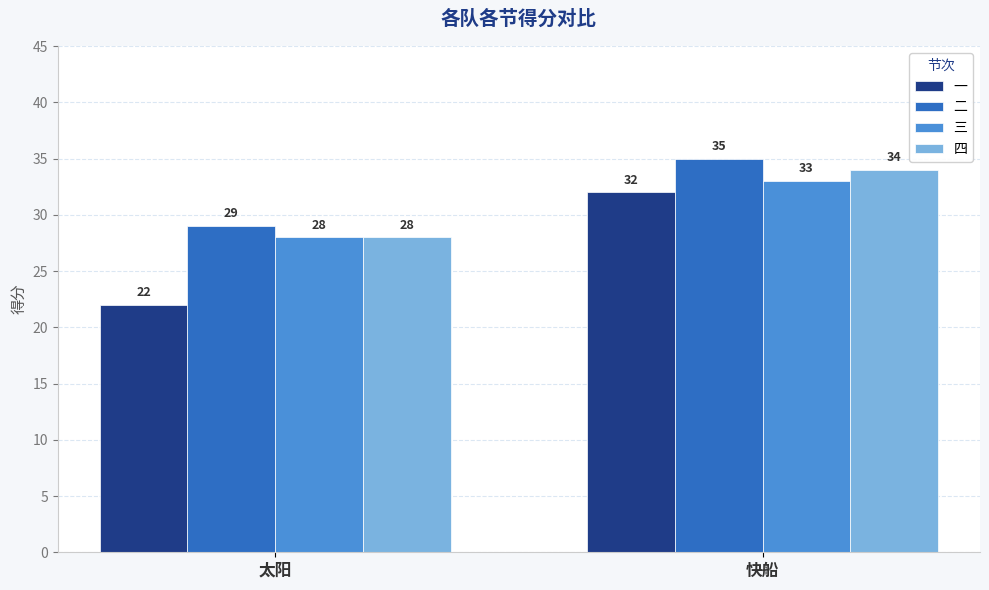

Reading left to right, what are all the values shown in this chart?

一: 太阳=22	快船=32
二: 太阳=29	快船=35
三: 太阳=28	快船=33
四: 太阳=28	快船=34